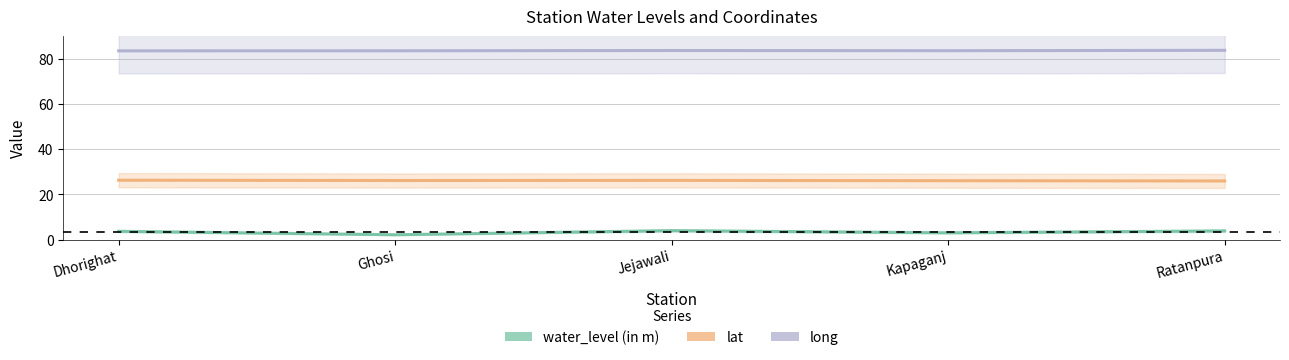

True or false: lat and water_level (in m) intersect in this chart.

False